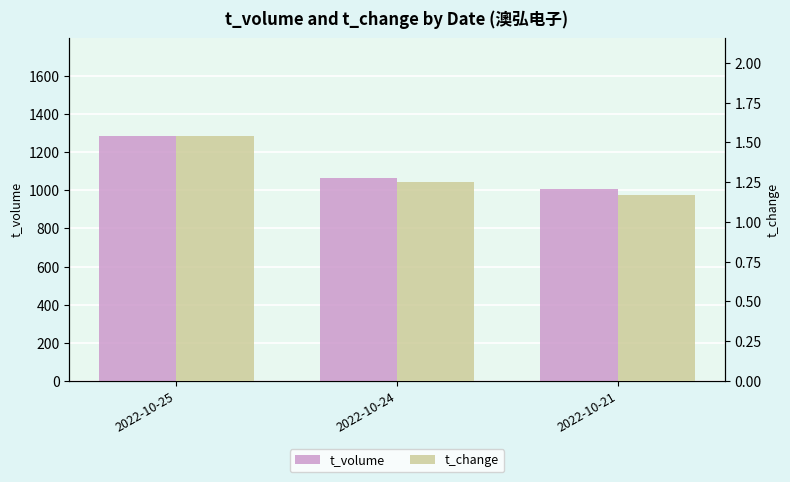

What is the difference between the highest and lowest values at 2022-10-21?

1003.8